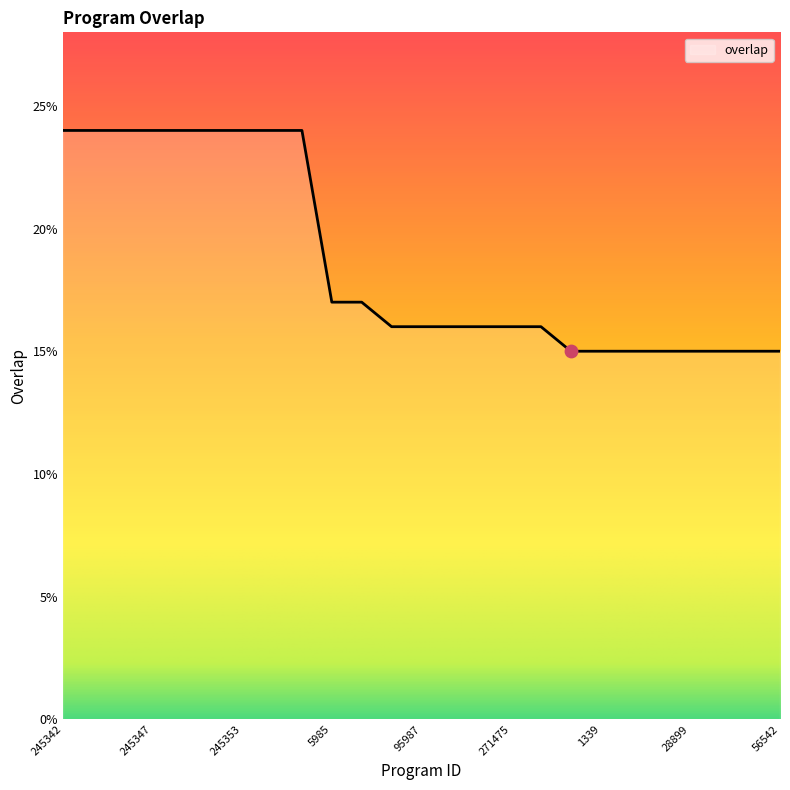

What is the greatest value displayed?

24